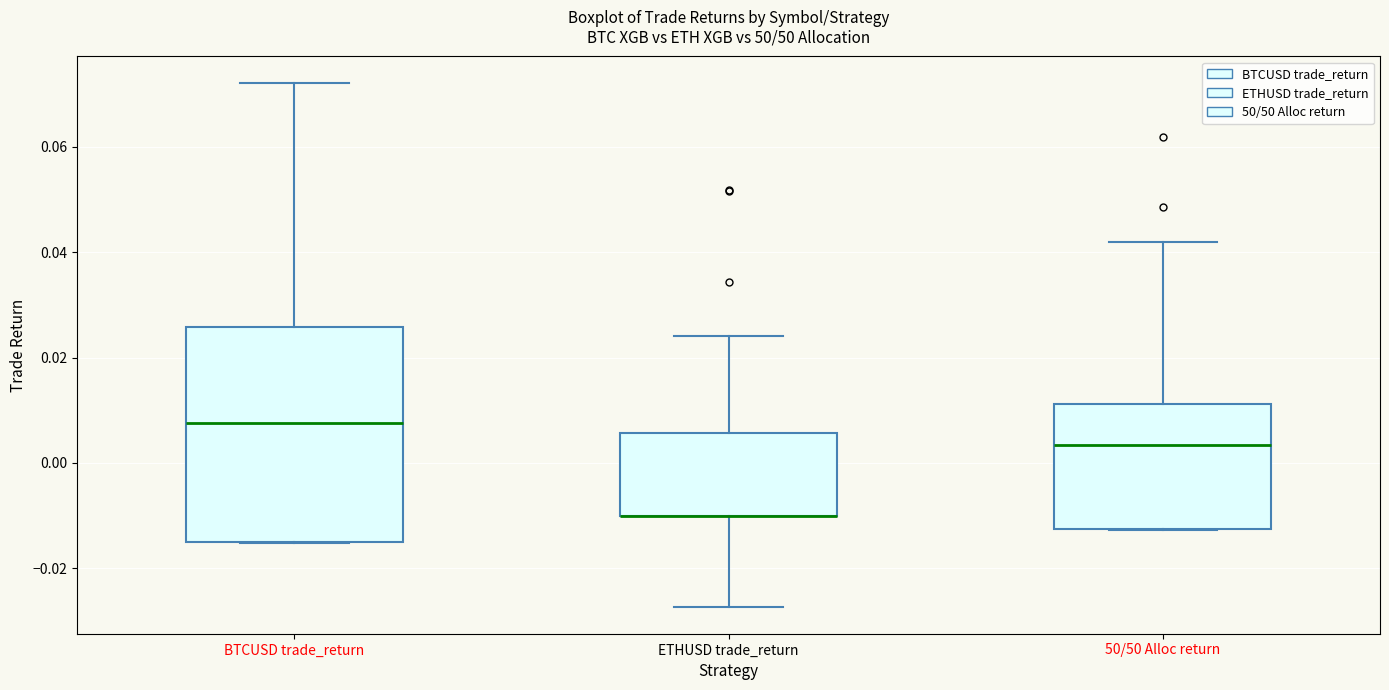

Which box is the tallest, from its lower edge to its upper edge?

BTCUSD trade_return